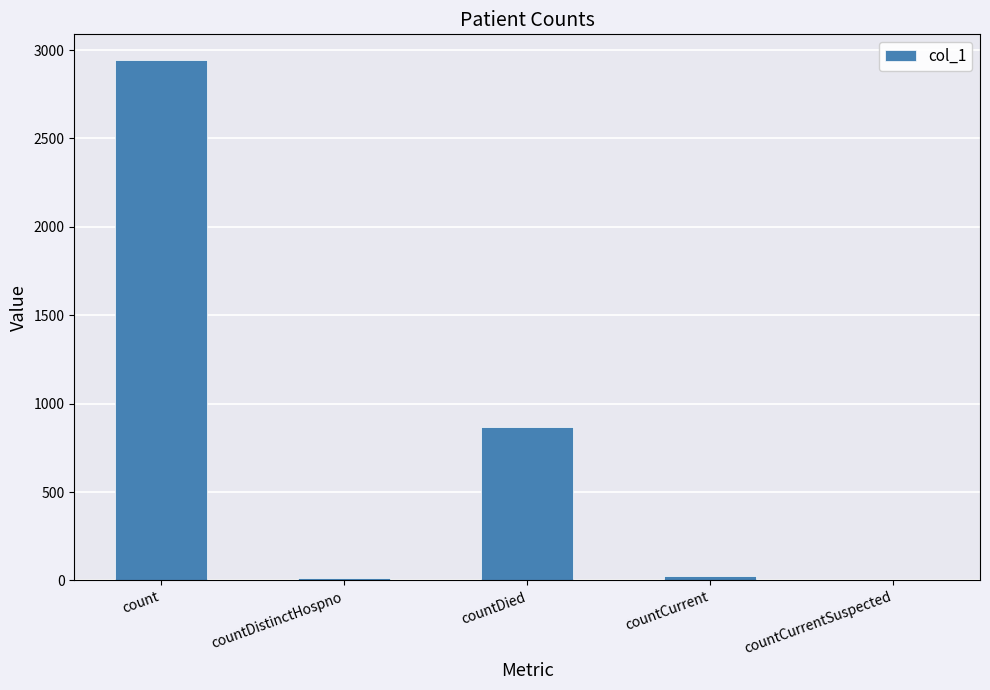

Approximately how many times larger is the value at countDied compared to countDistinctHospno?

54.2